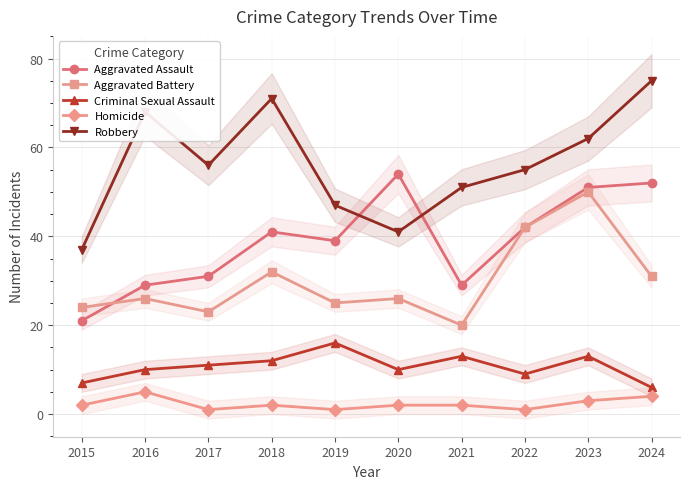

What is the sum of the Homicide values at 2021 and 2015?

4